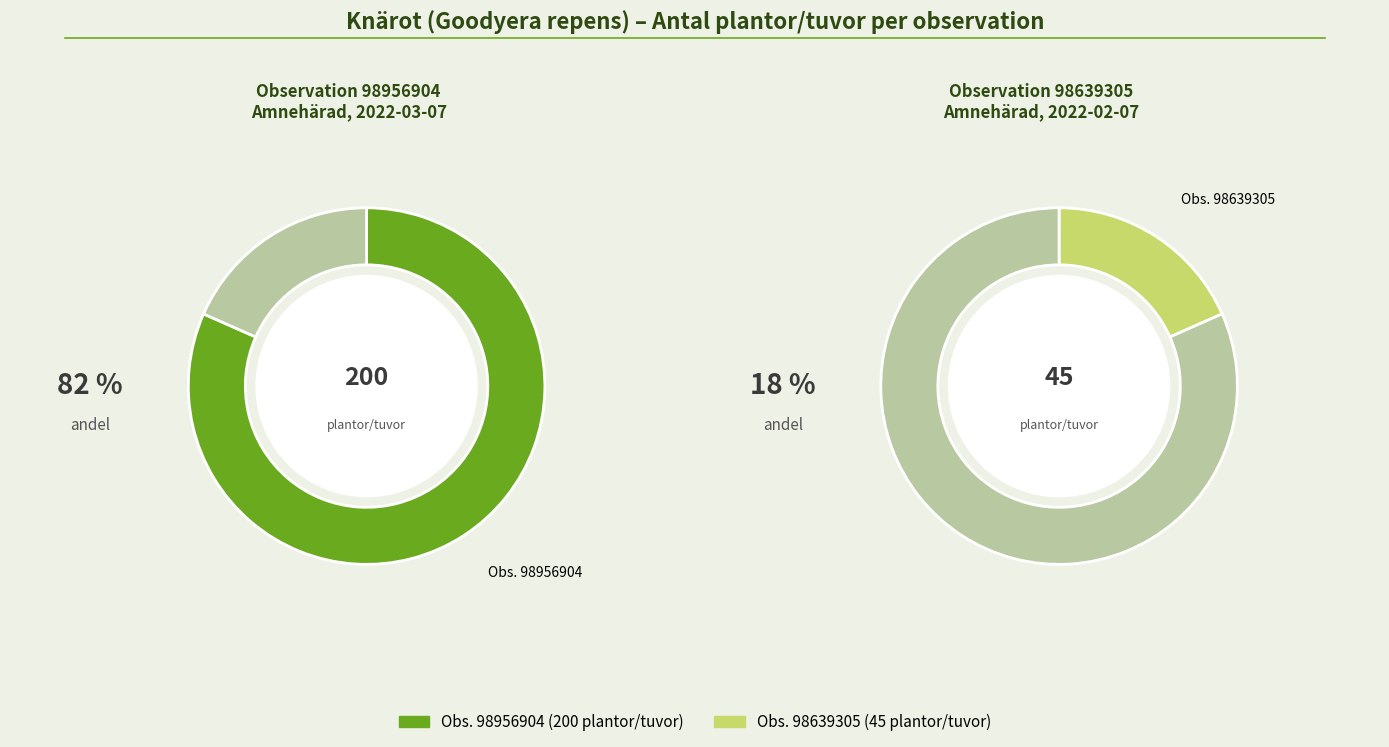

Count the number of slices in the pie.

2